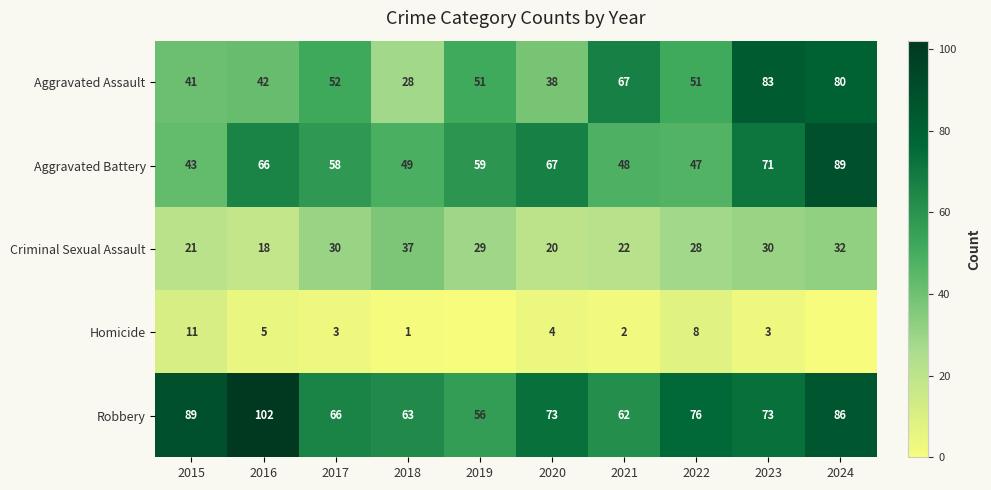

Where does the Aggravated Battery series first go above 59?

2016